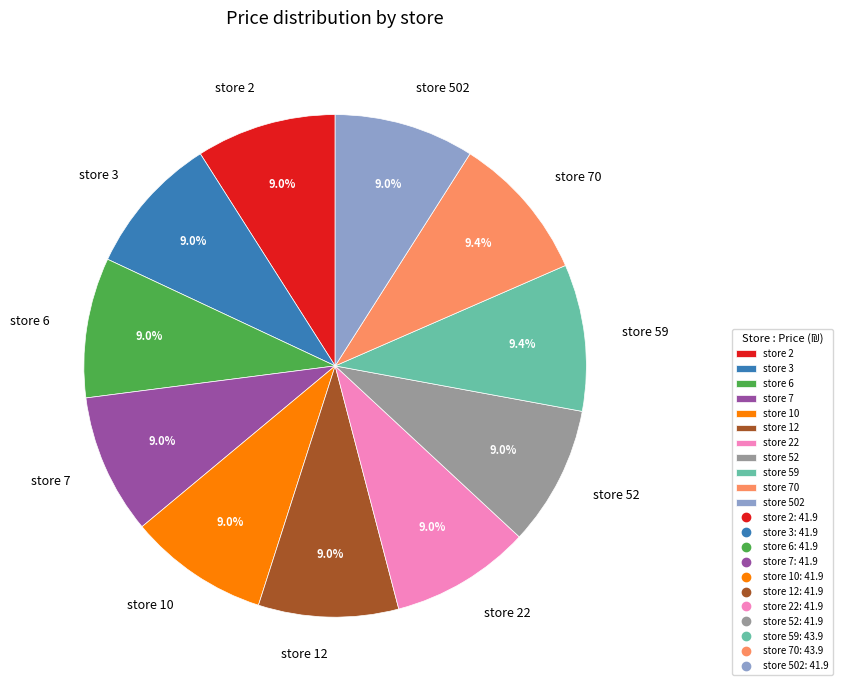

Does store 502 represent more than half of the total?

No